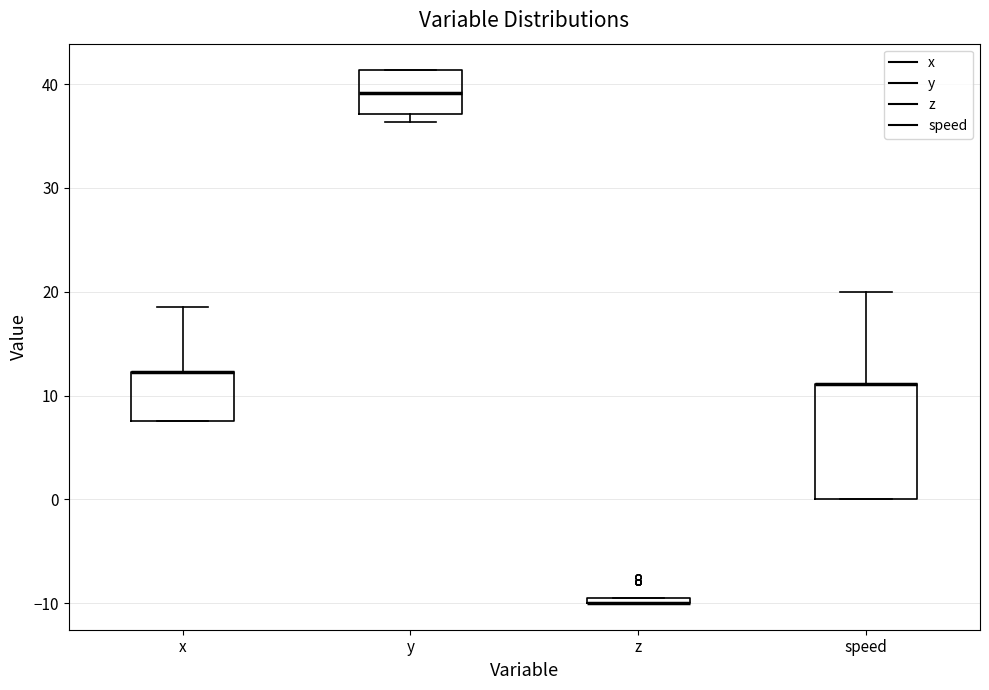

Where is the upper edge of the box for z on the y-axis? The values are not printed on the chart, so give them approximately, as read against the axis.

-9